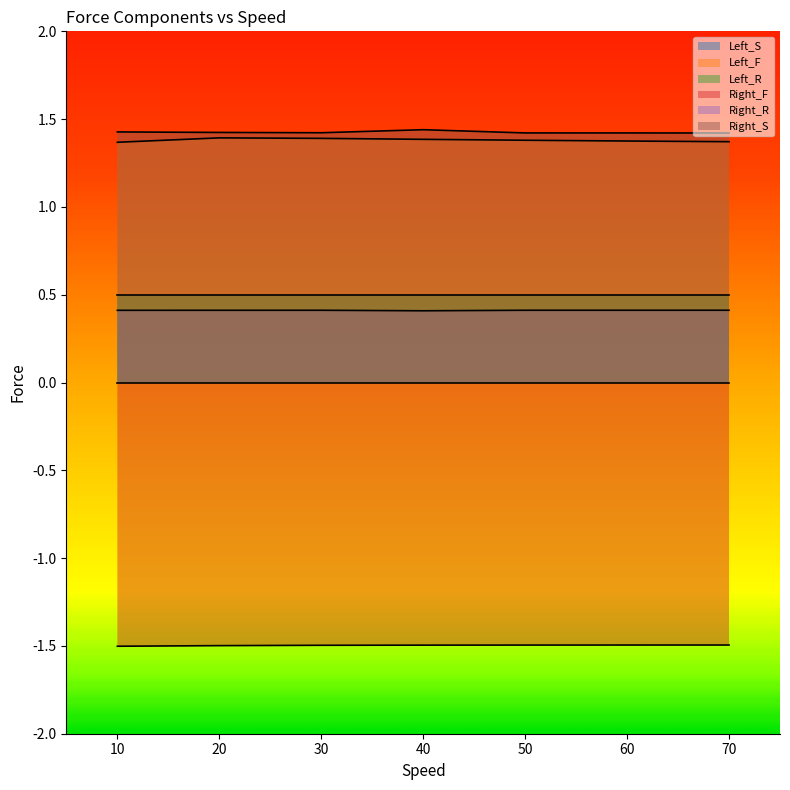

What is the spread (max minus min) of values at 50?

2.9